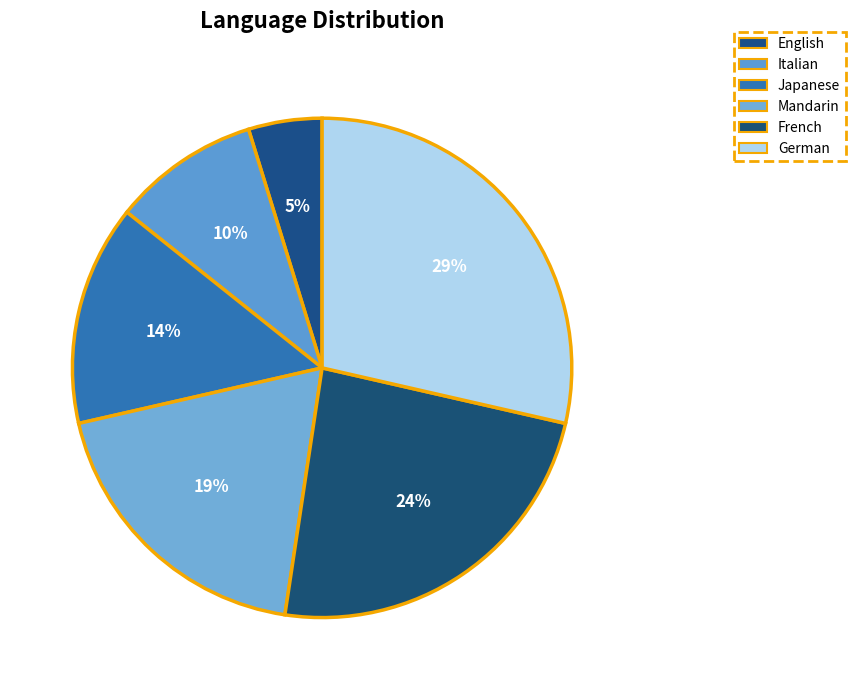

Does any single category account for the majority?

No